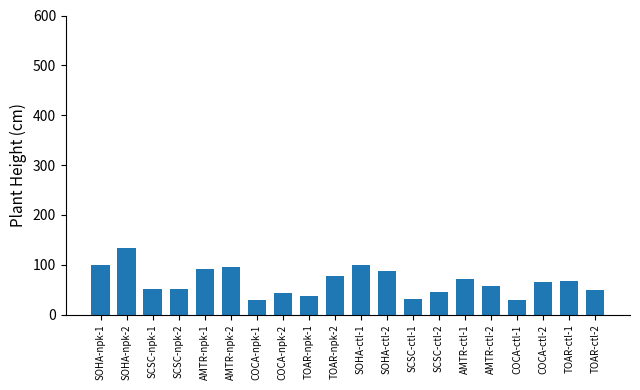

Approximately how many times larger is the value at SOHA-ctl-2 compared to AMTR-ctl-1?

1.2